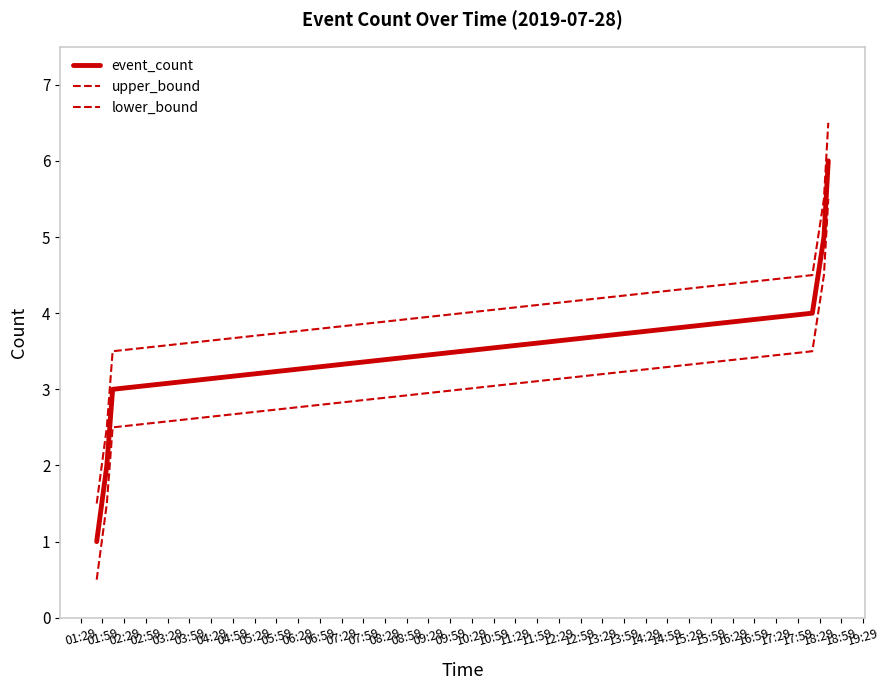

True or false: lower_bound and event_count intersect in this chart.

False